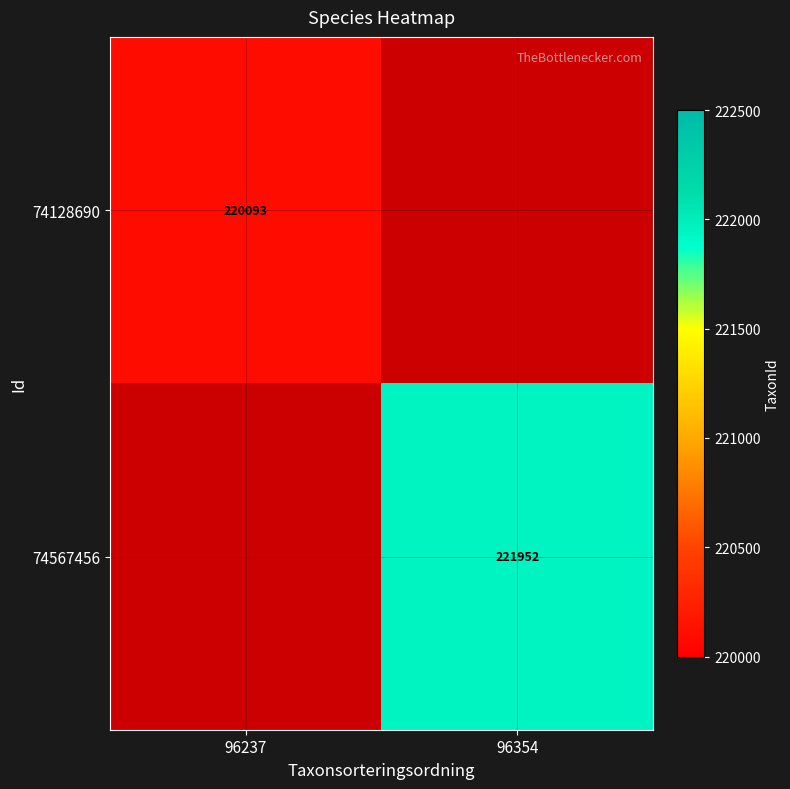

True or false: 74567456 has a value of 142753 at 96354.

False